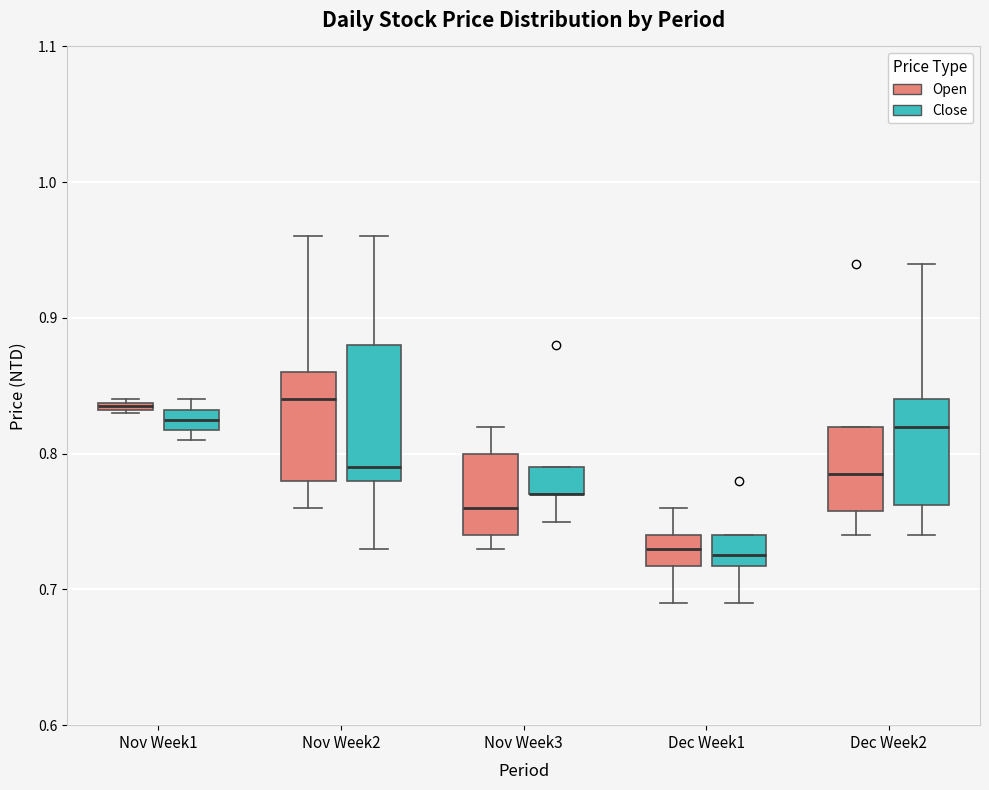

Which box is the tallest, from its lower edge to its upper edge?

Nov Week2 (Close)